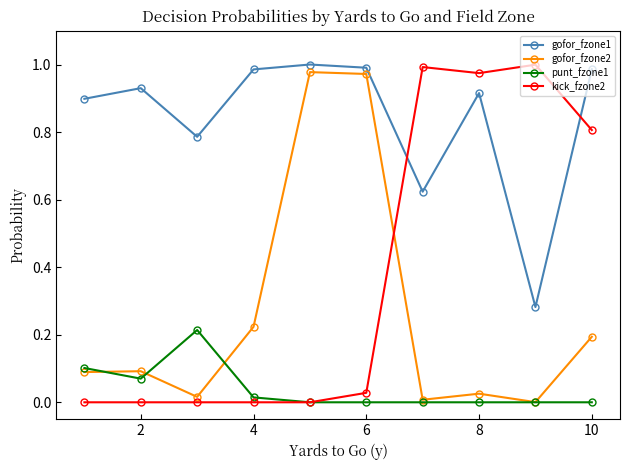

True or false: gofor_fzone1 and gofor_fzone2 intersect in this chart.

False